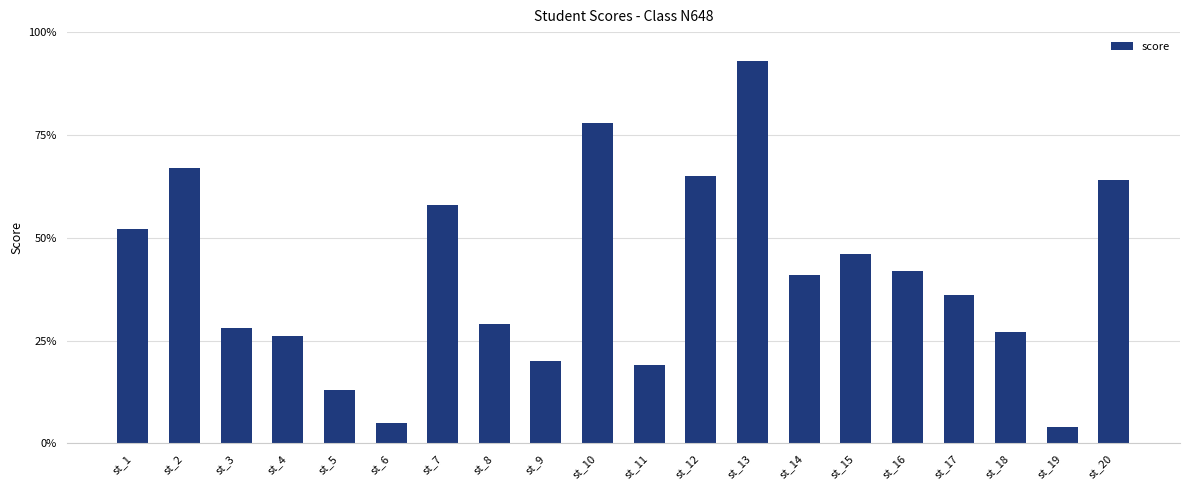

Rank the categories by value from lowest to highest.

st_19, st_6, st_5, st_11, st_9, st_4, st_18, st_3, st_8, st_17, st_14, st_16, st_15, st_1, st_7, st_20, st_12, st_2, st_10, st_13